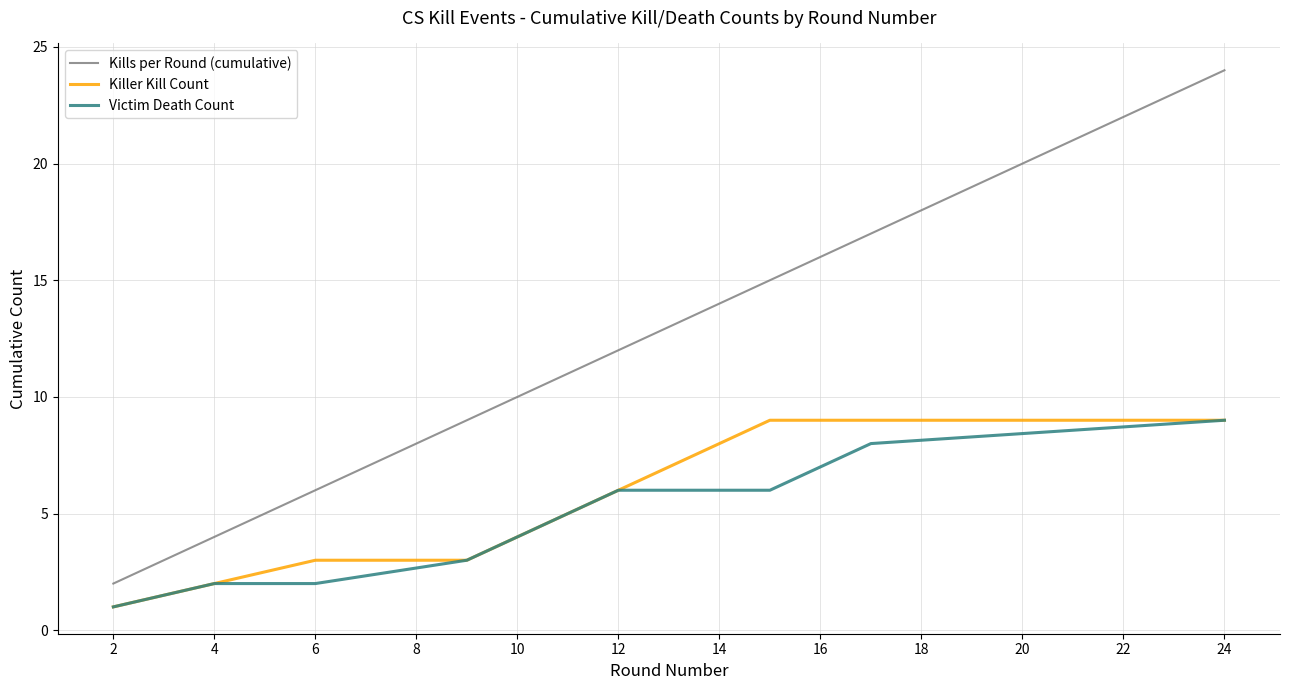

Which series has the largest total across all categories?

Kills per Round (cumulative)